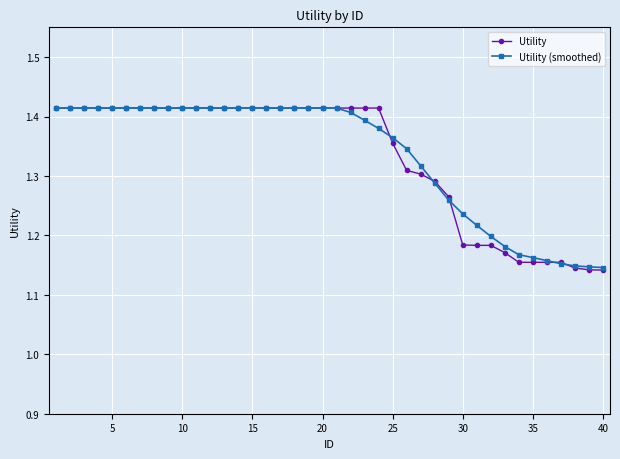

At how many categories does at least one series exceed 1?

40